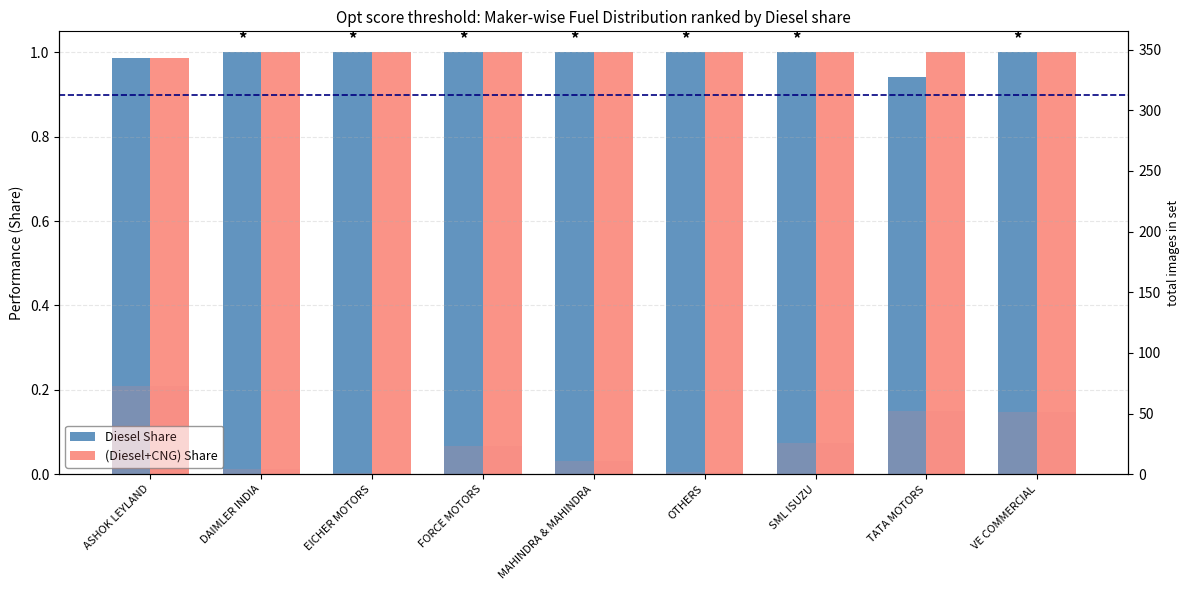

Reading left to right, what are all the values shown in this chart?

Diesel Share: 1.0	1.0	1.0	1.0	1.0	1.0	1.0	0.9	1.0
(Diesel+CNG) Share: 1.0	1.0	1.0	1.0	1.0	1.0	1.0	1.0	1.0
Total: 73.0	4.0	1.0	23.0	11.0	2.0	26.0	52.0	51.0